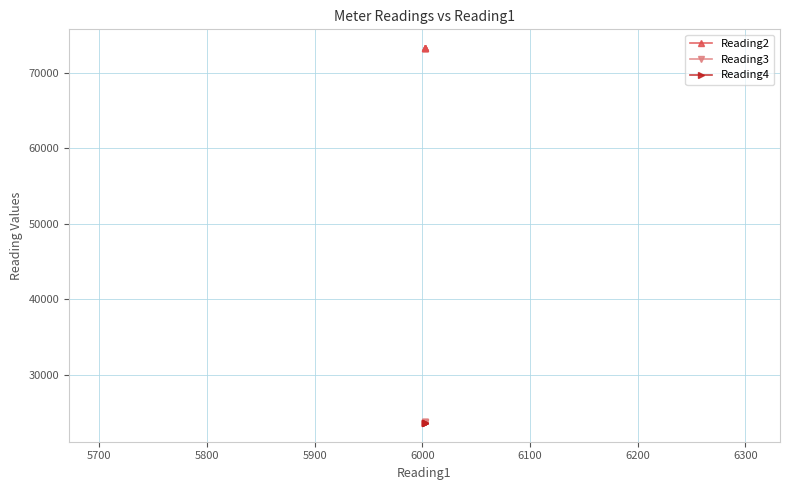

Is this an area chart (filled region under the line)?

No